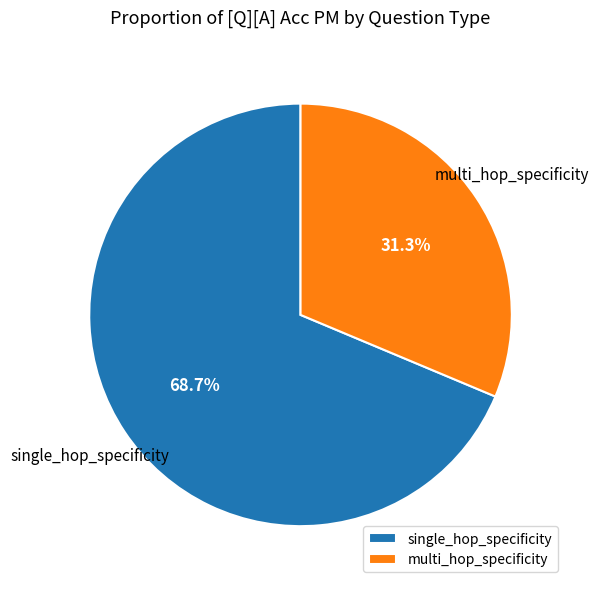

Count the number of slices in the pie.

2